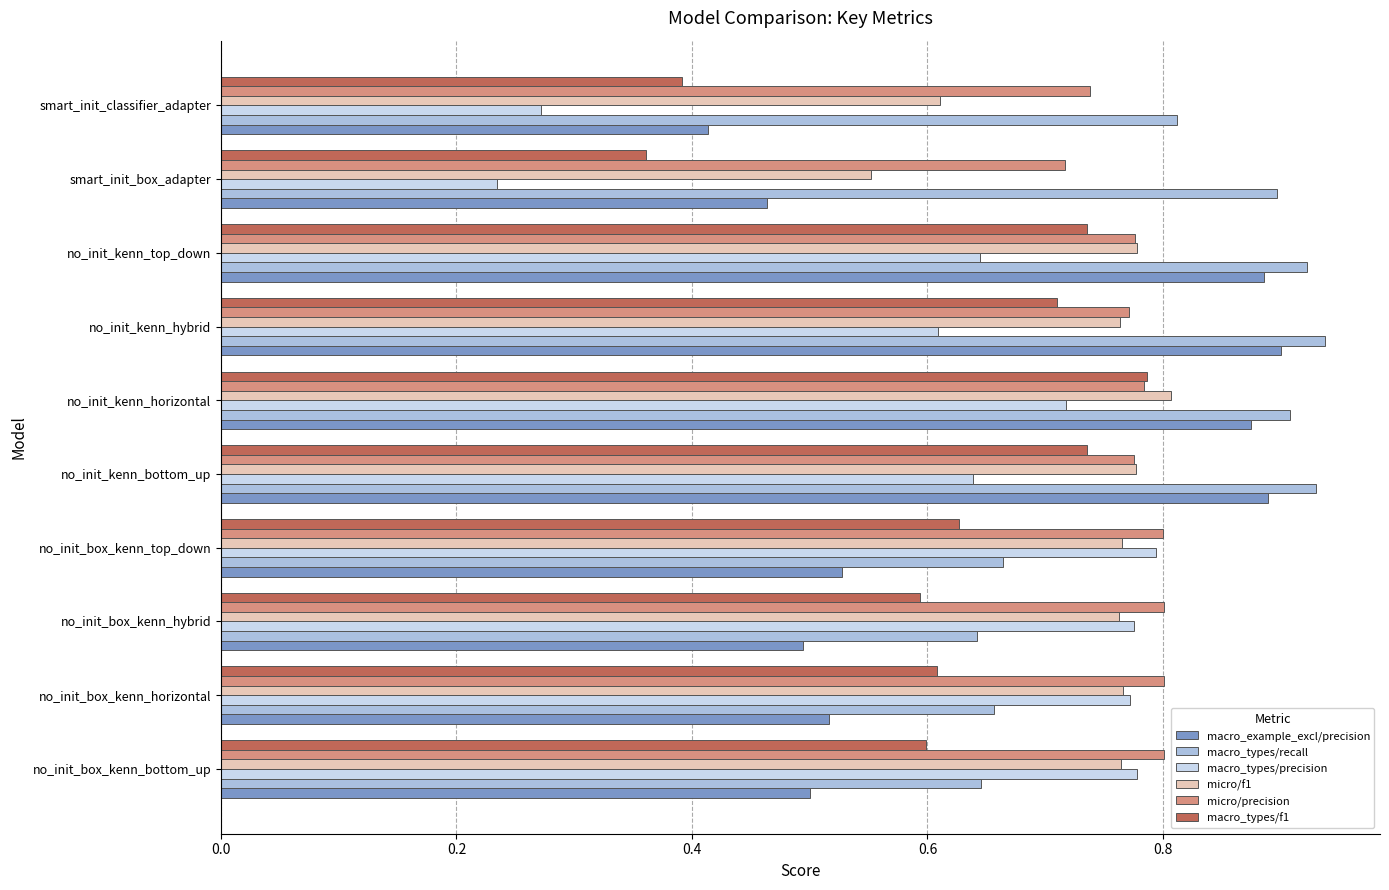

Which series has the largest range (max minus min)?

macro_types/precision